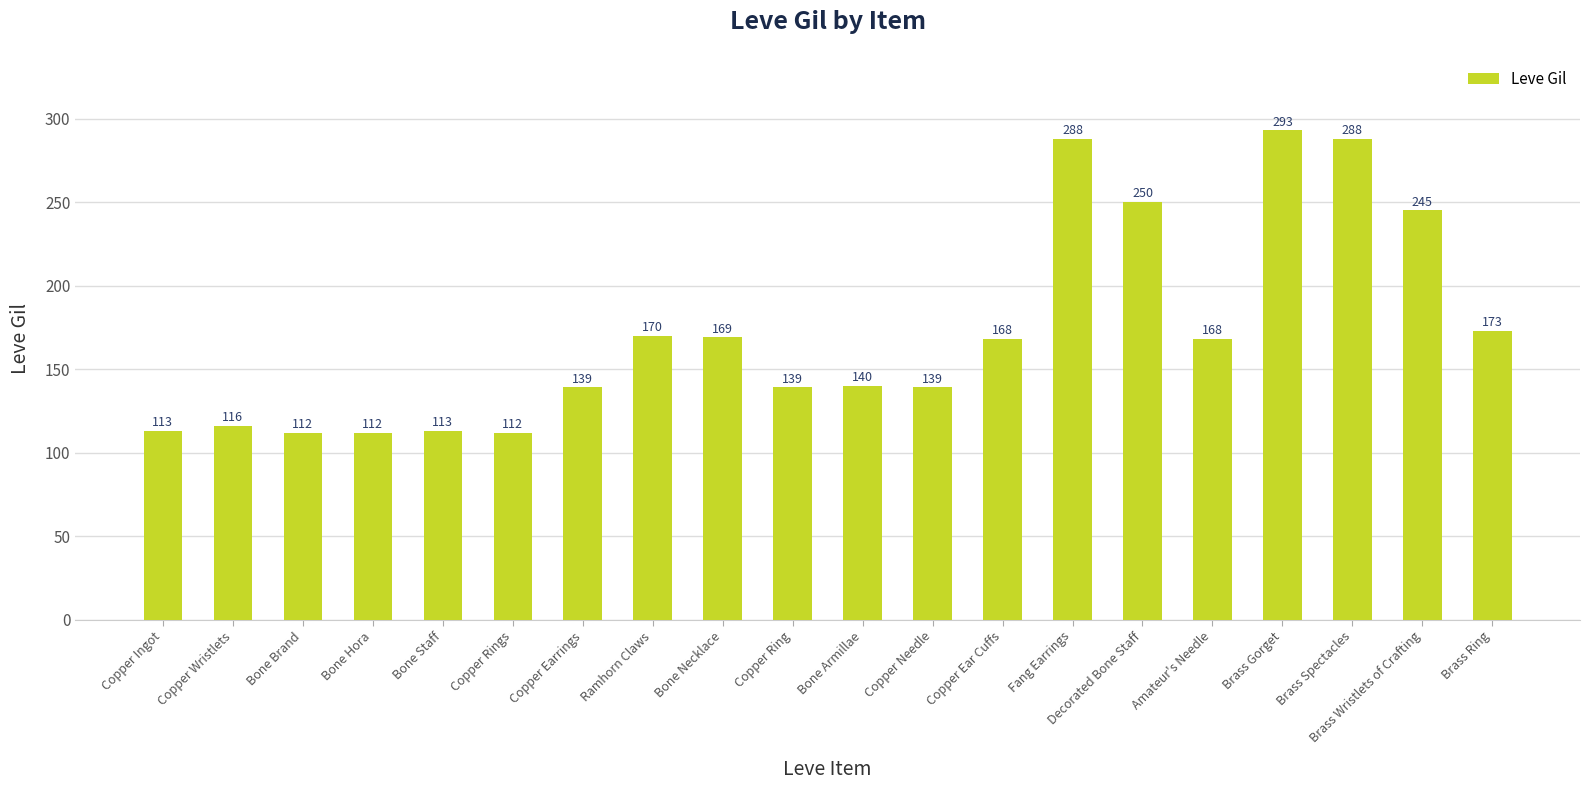

What is the value of the 1st bar from the left?

113